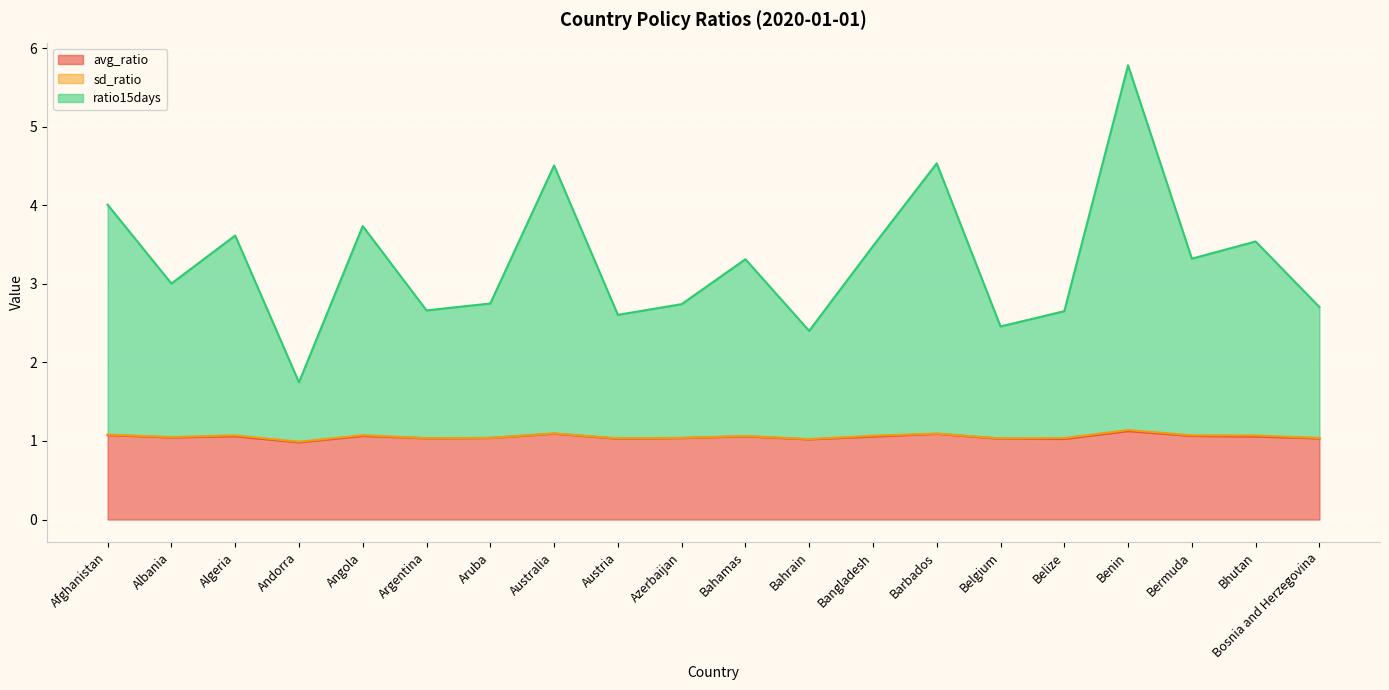

List the labels in order of avg_ratio value, largest first.

Benin, Australia, Barbados, Afghanistan, Bermuda, Angola, Algeria, Bahamas, Bangladesh, Bhutan, Albania, Aruba, Azerbaijan, Argentina, Bosnia and Herzegovina, Austria, Belgium, Belize, Bahrain, Andorra